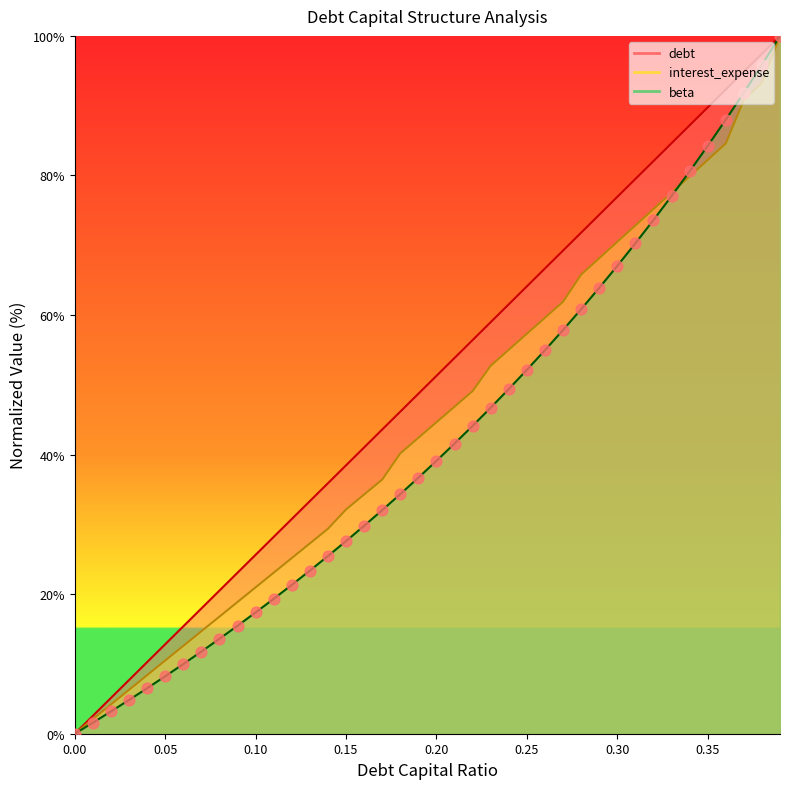

What is the total value across all series at 0.01?

7.8